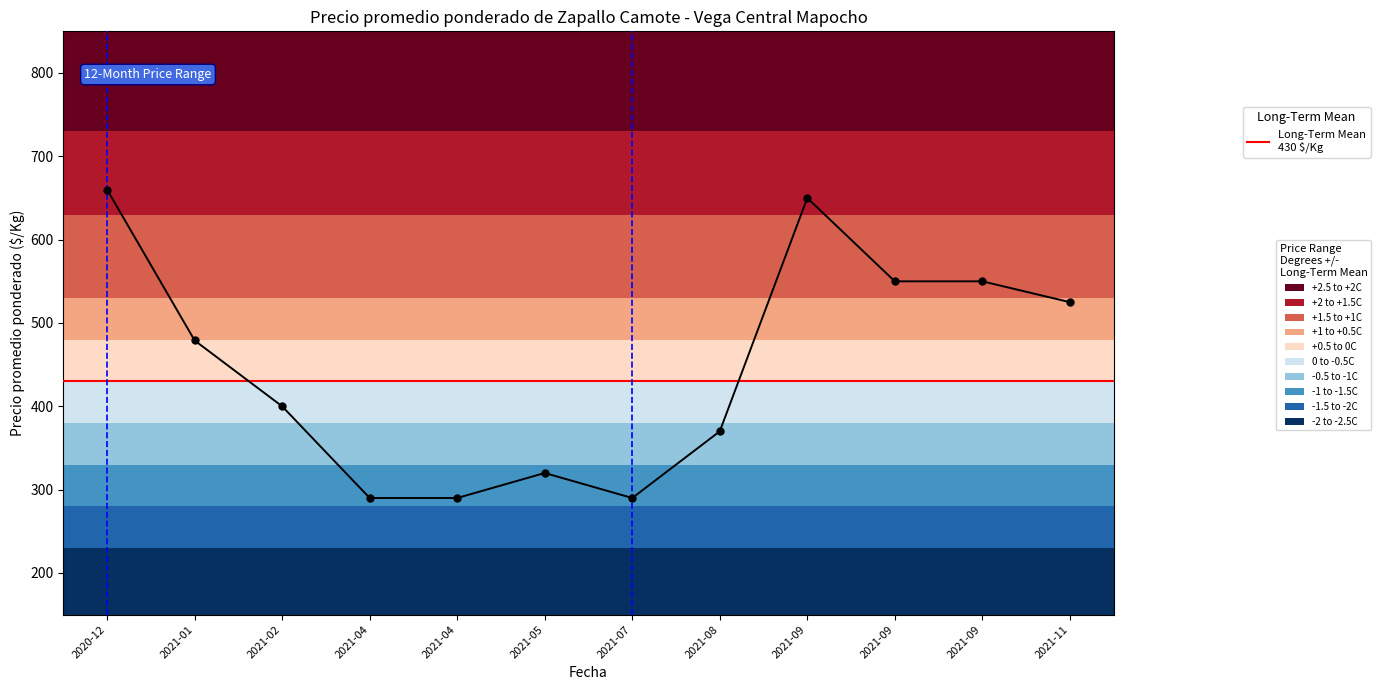

How many interior local peaks (higher than both neighbors) does the data have?

2